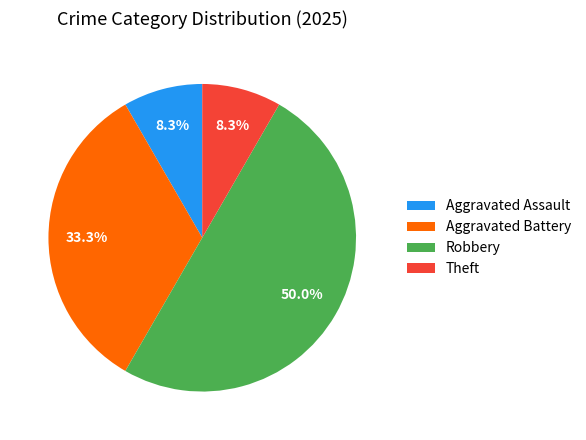

What portion of the pie excludes Theft?

91.7%